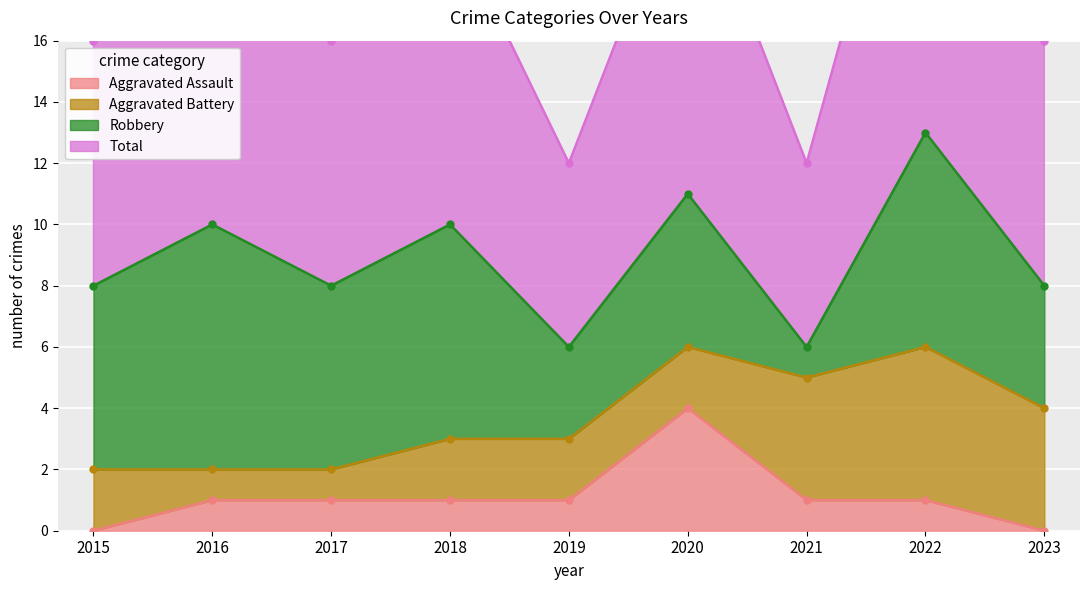

What is the sum of all Total values?

80